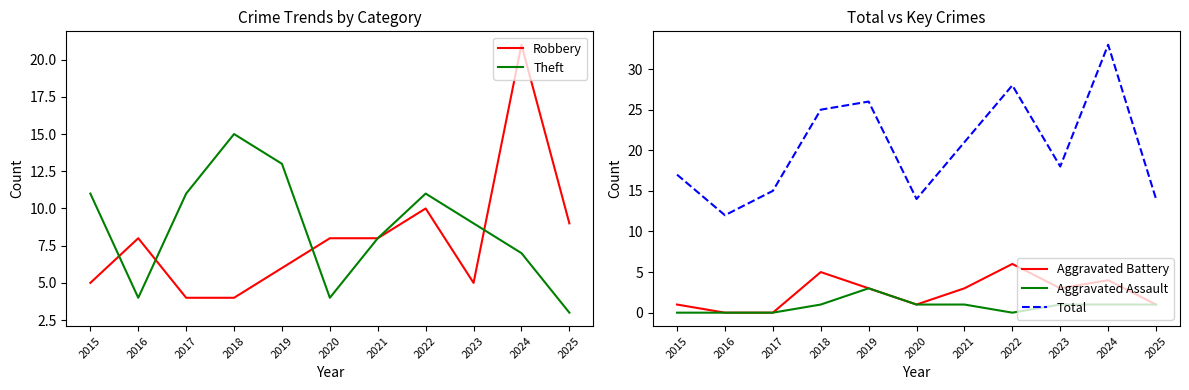

Reading right to left, transcribe all the data shown in this chart.

Robbery: 2025=9	2024=21	2023=5	2022=10	2021=8	2020=8	2019=6	2018=4	2017=4	2016=8	2015=5
Theft: 2025=3	2024=7	2023=9	2022=11	2021=8	2020=4	2019=13	2018=15	2017=11	2016=4	2015=11
Aggravated Battery: 2025=1	2024=4	2023=3	2022=6	2021=3	2020=1	2019=3	2018=5	2017=0	2016=0	2015=1
Aggravated Assault: 2025=1	2024=1	2023=1	2022=0	2021=1	2020=1	2019=3	2018=1	2017=0	2016=0	2015=0
Total: 2025=14	2024=33	2023=18	2022=28	2021=21	2020=14	2019=26	2018=25	2017=15	2016=12	2015=17